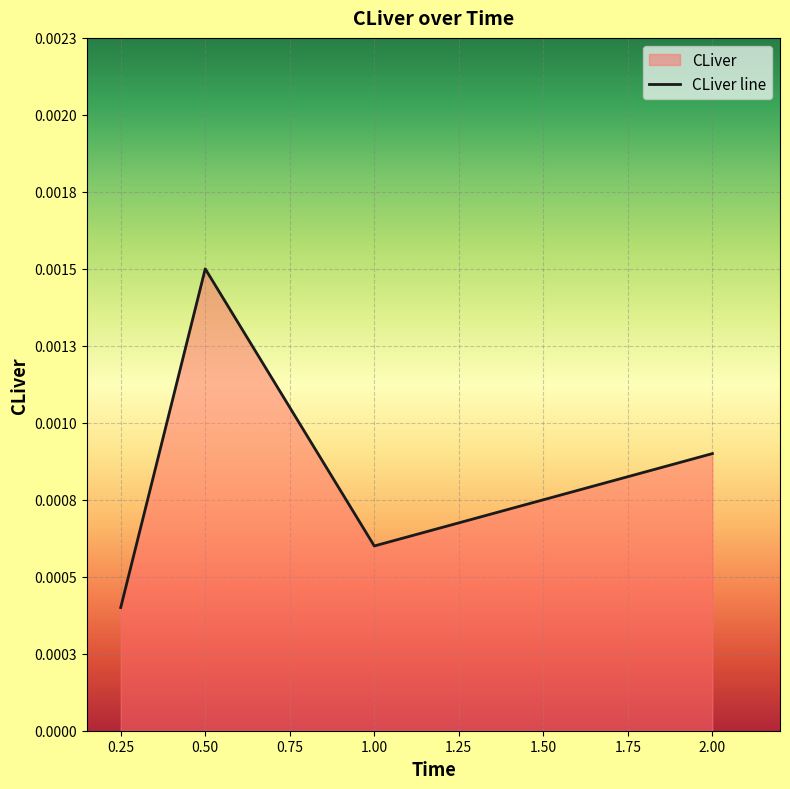

Is it true that the value at 0.25 is 0.0?

True